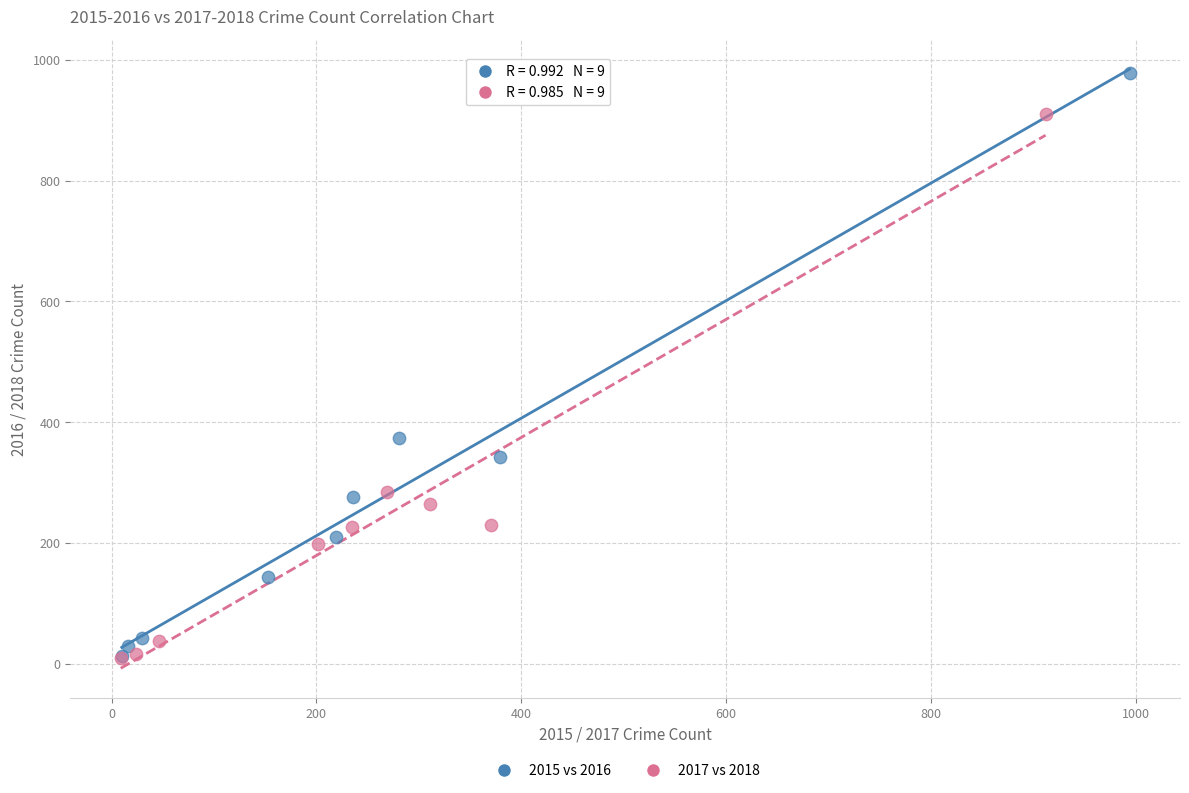

Which series contains the highest Y value?

2015 vs 2016